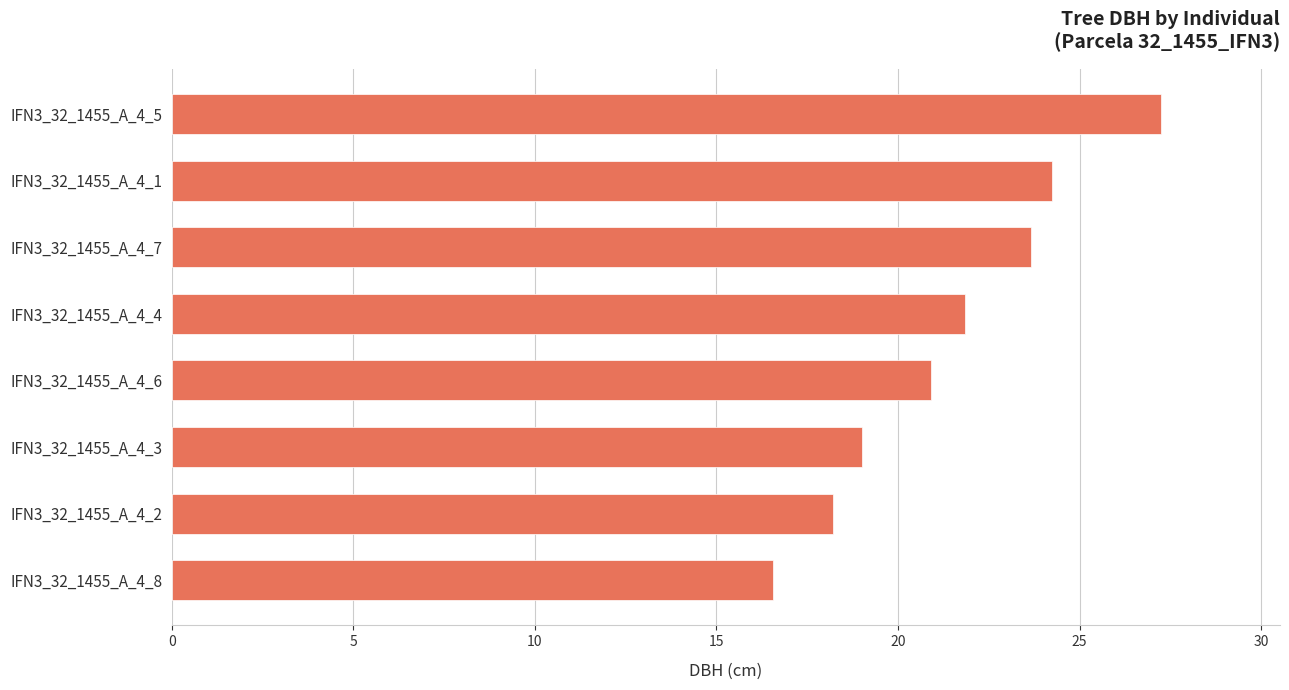

Approximately how many times larger is the value at IFN3_32_1455_A_4_5 compared to IFN3_32_1455_A_4_6?

1.3